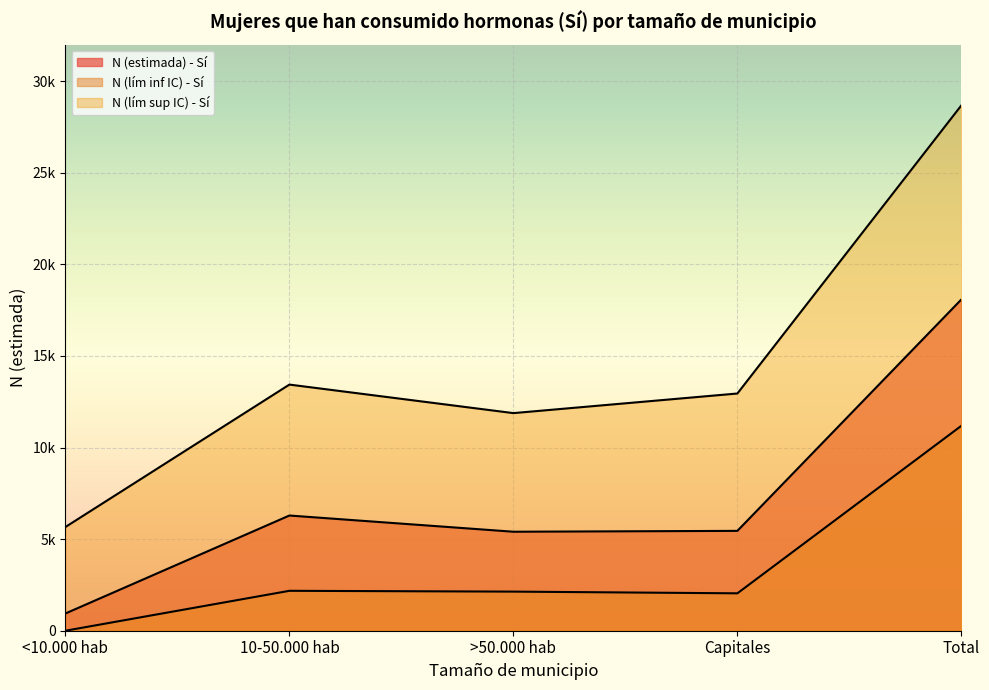

True or false: N (lím sup IC) - Sí and N (estimada) - Sí intersect in this chart.

False